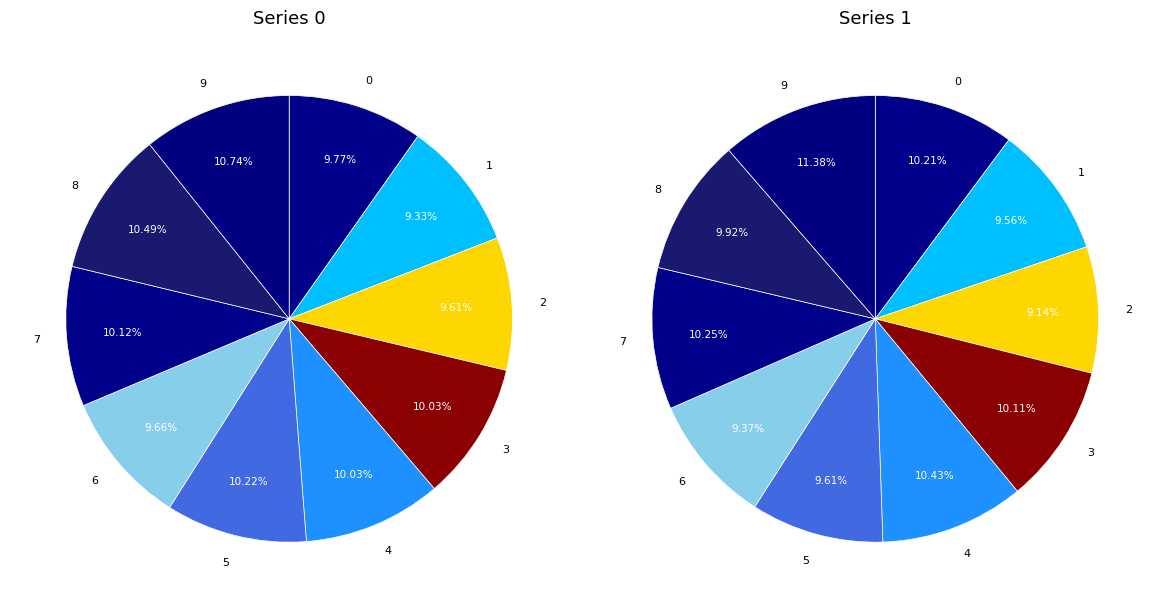

How many segments does this pie chart have?

10